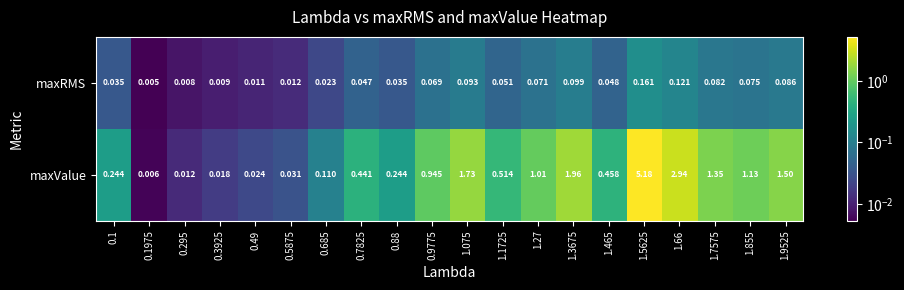

Is the value of maxValue at 0.1975 greater than the value of maxRMS at 1.5625?

No